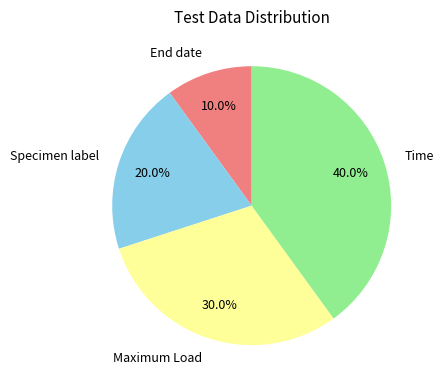

Which has a higher value, Specimen label or Time?

Time